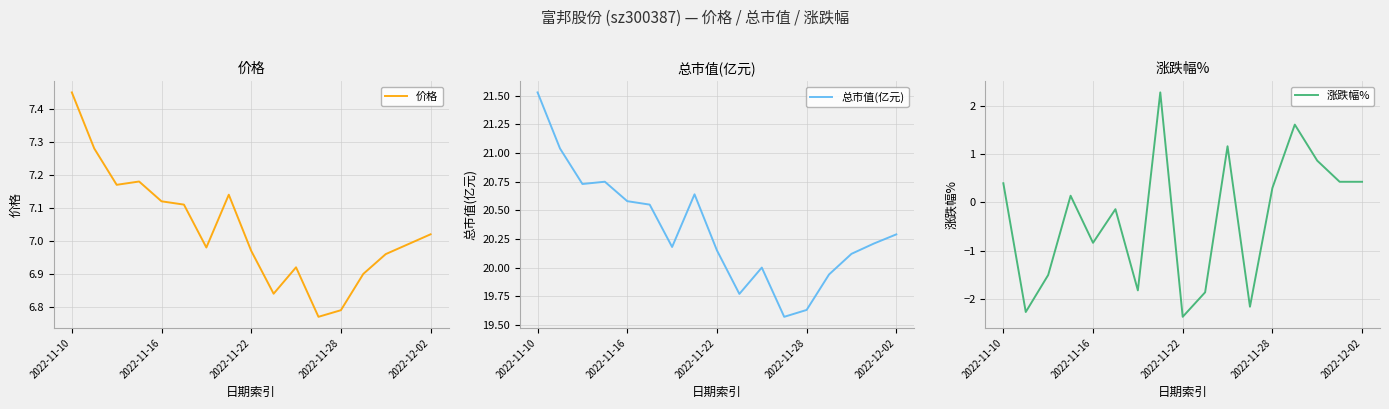

The value of 涨跌幅% at 7 is 2.3. True or false?

True